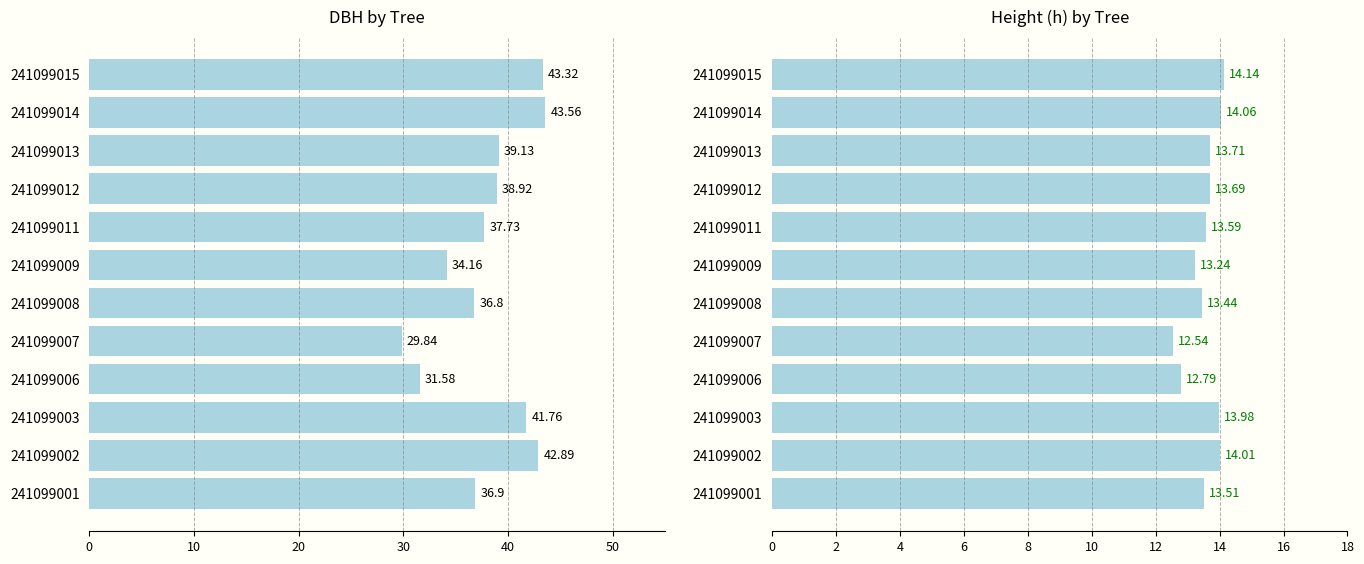

What are all the series names shown in the legend?

dbh, h